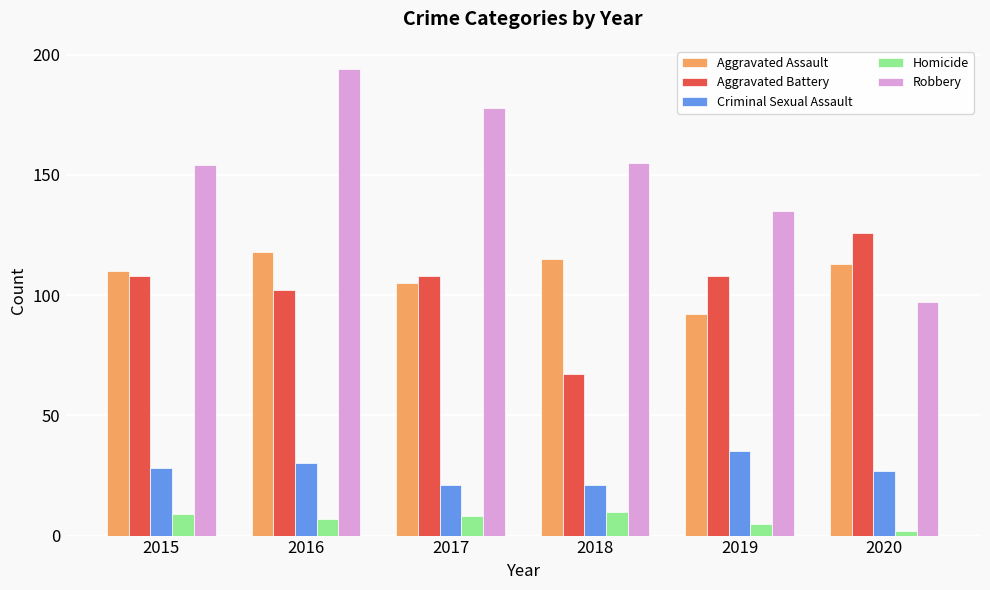

Is it true that Criminal Sexual Assault equals 37 at 2017?

False